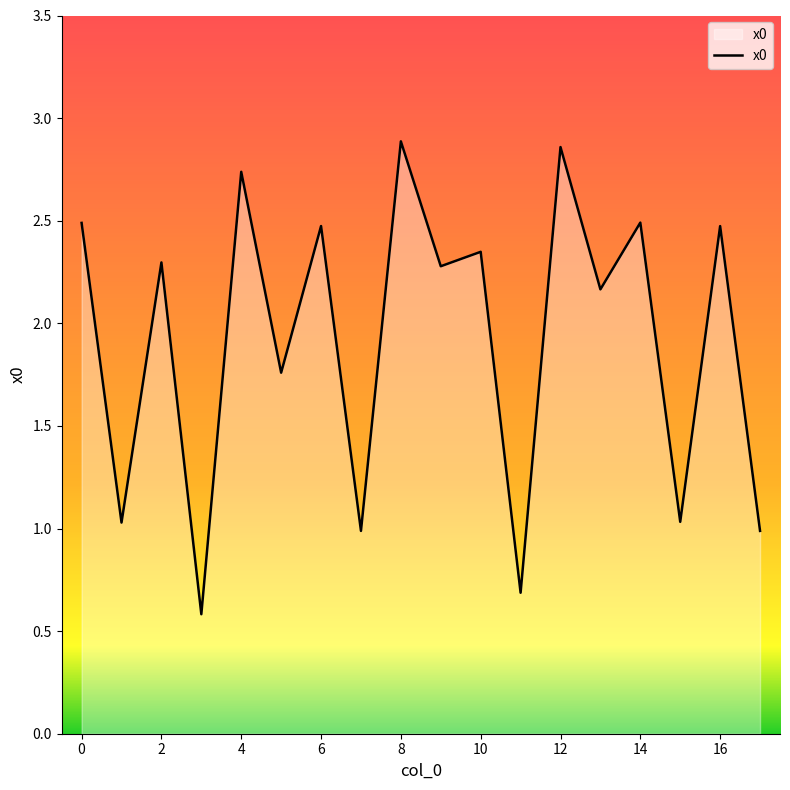

What is the sum of all values?

34.6